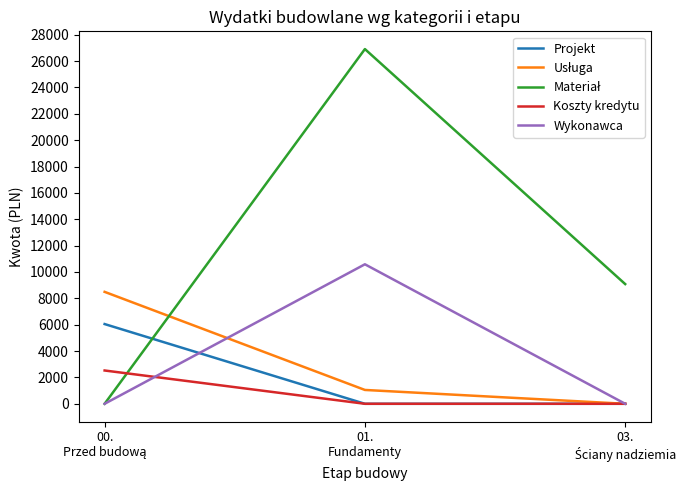

What is the total value across all series at 01.
Fundamenty?

38545.9